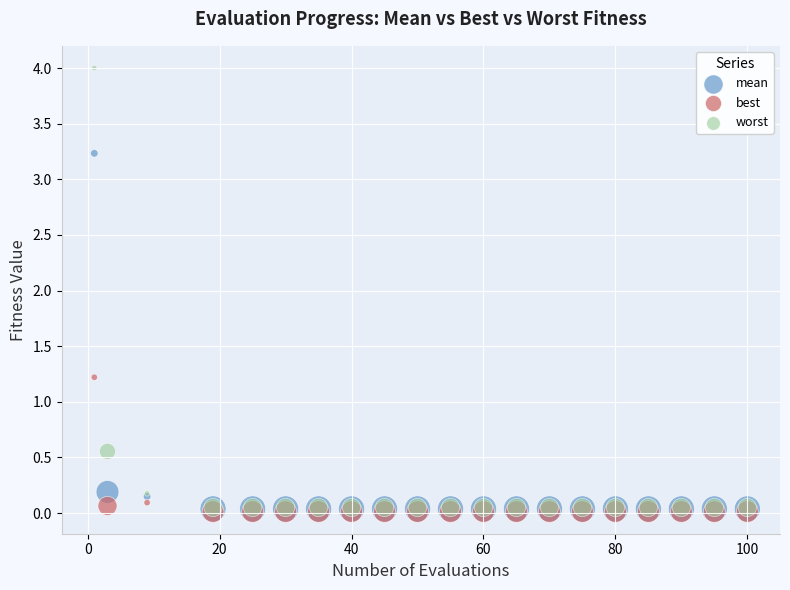

Across all series, what Y value is closest to 2?

1.2